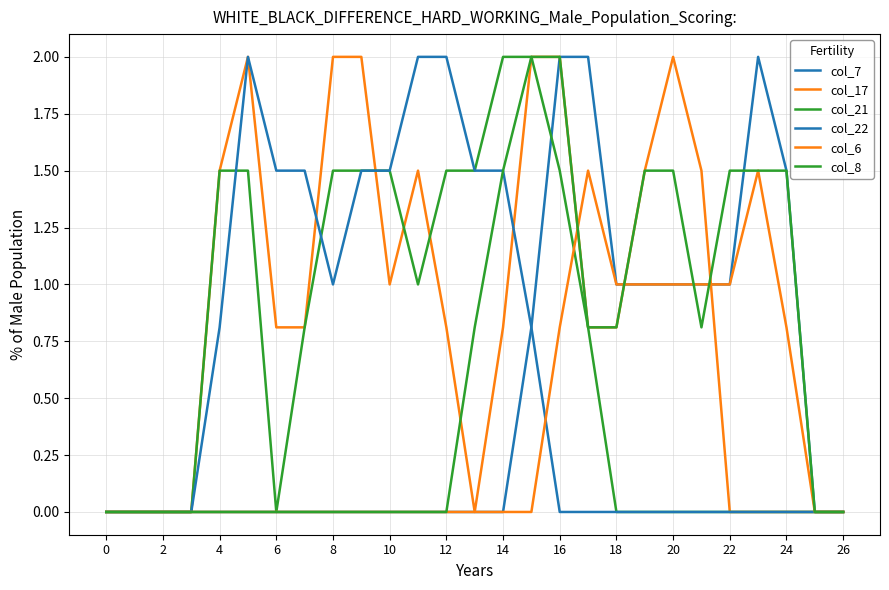

What is the sum of all col_6 values?

9.6